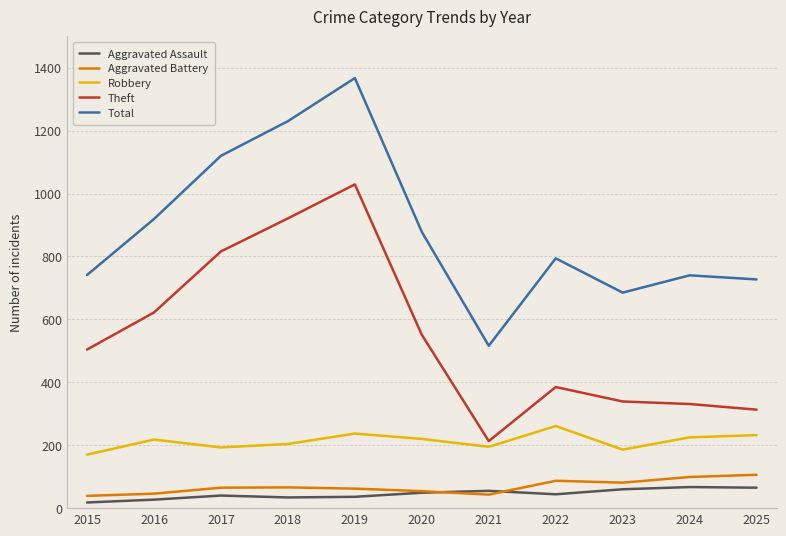

True or false: Theft has a value of 313 at 2025.

True